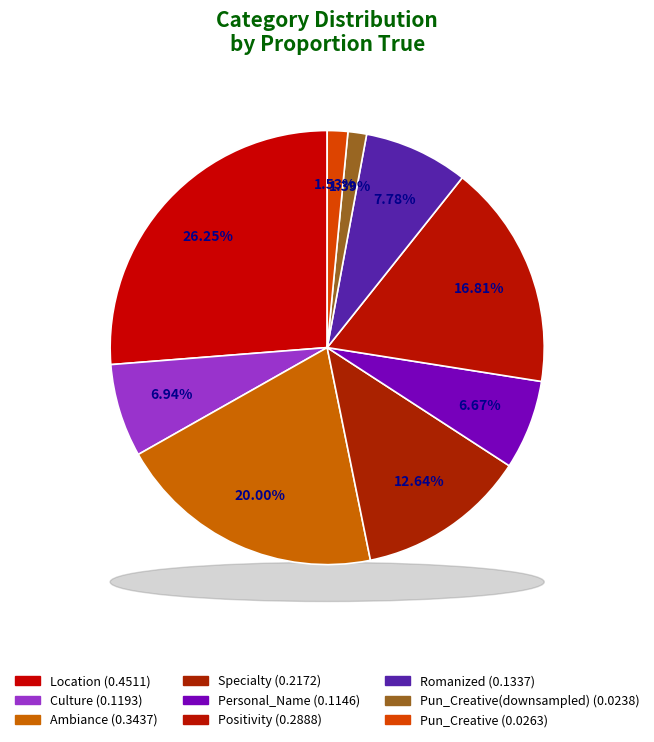

What is the smallest slice in the pie chart?

Pun_Creative(downsampled)